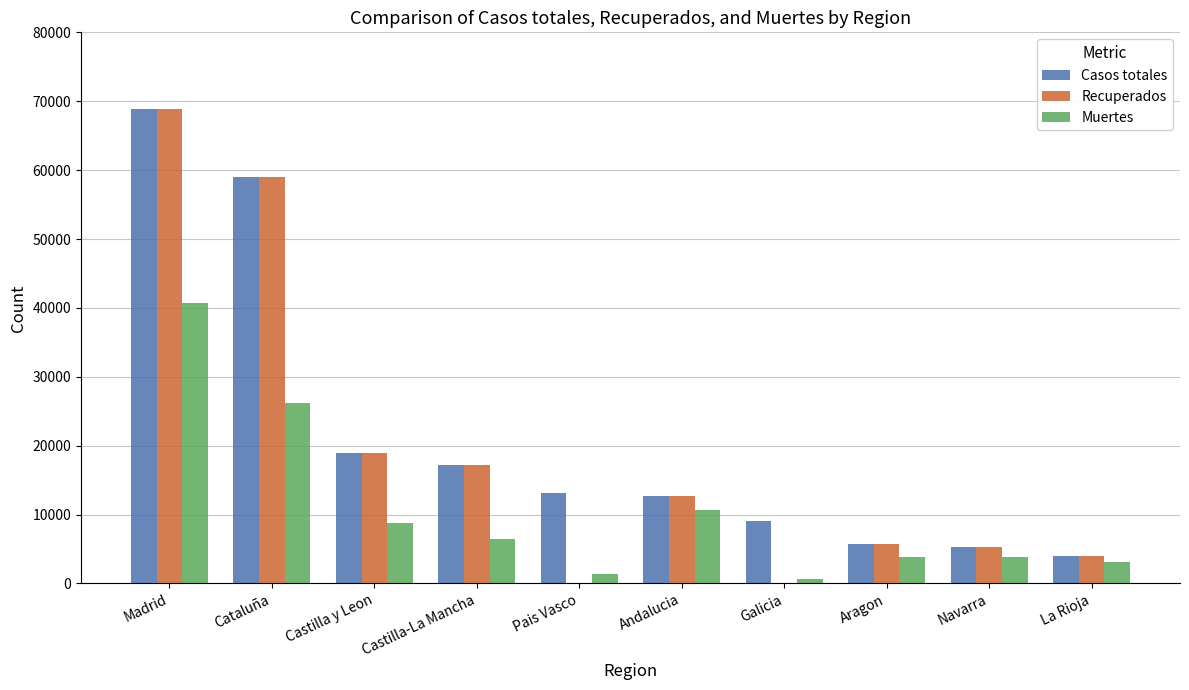

The value of Recuperados at Madrid is 93062. True or false?

False